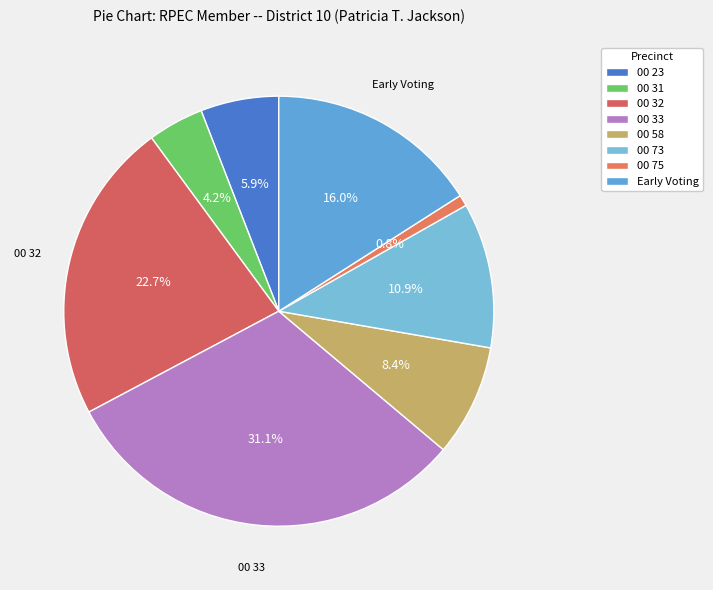

The 00 32 slice represents 33% of the pie. True or false?

False